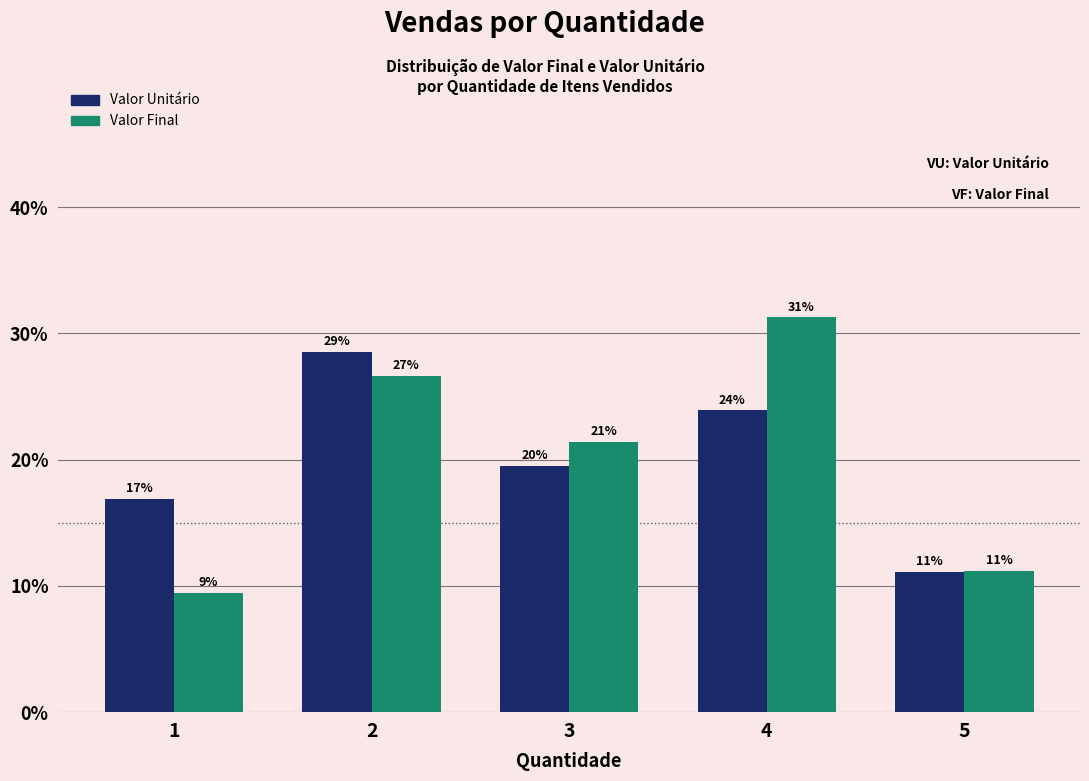

What is the spread (max minus min) of values at 5?

0.1